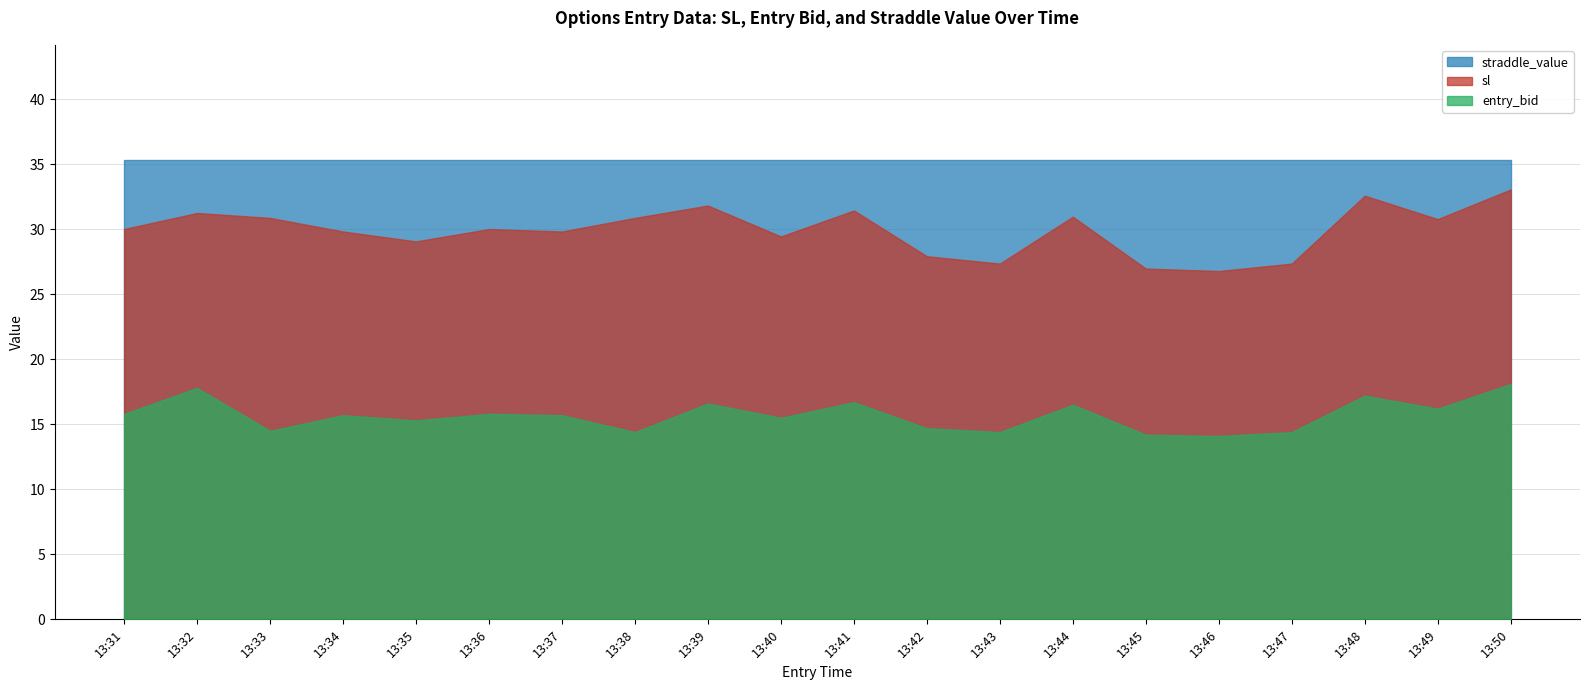

True or false: straddle_value and entry_bid intersect in this chart.

False